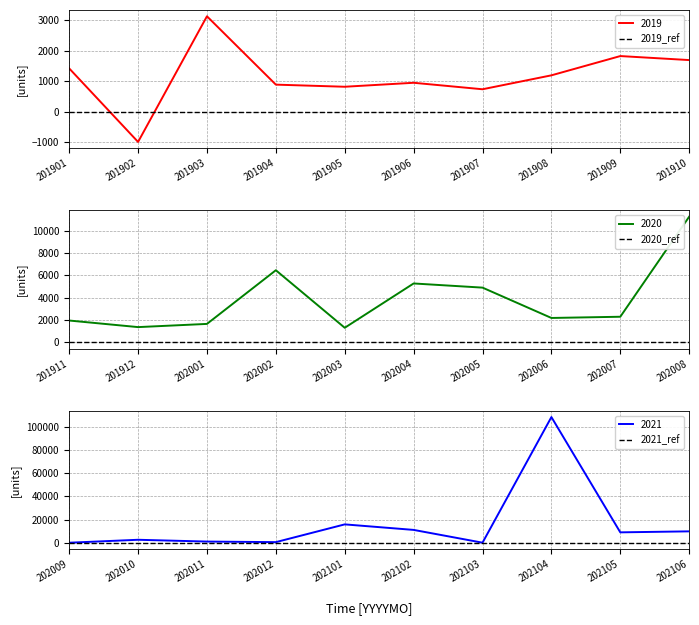

Reading left to right, what are all the values shown in this chart?

201901=1419.6	201902=-999.0	201903=3133.6	201904=885.2	201905=815.8	201906=946.5	201907=733.2	201908=1191.4	201909=1825.1	201910=1693.2	201911=1956.7	201912=1365.9	202001=1653.2	202002=6472.0	202003=1306.2	202004=5284.6	202005=4910.6	202006=2186.9	202007=2296.0	202008=11280.7	202009=219.8	202010=2749.2	202011=1207.1	202012=726.9	202101=15968.5	202102=11225.5	202103=248.9	202104=108131.5	202105=9127.5	202106=9979.5